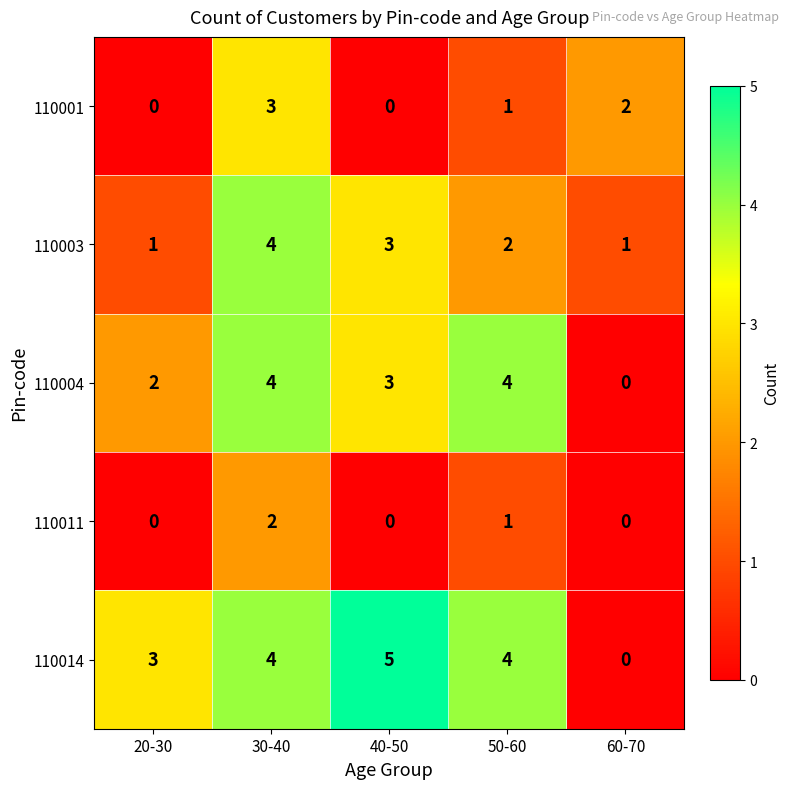

Reading left to right, list all the values displayed in this chart.

110001: 0	3	0	1	2
110003: 1	4	3	2	1
110004: 2	4	3	4	0
110011: 0	2	0	1	0
110014: 3	4	5	4	0